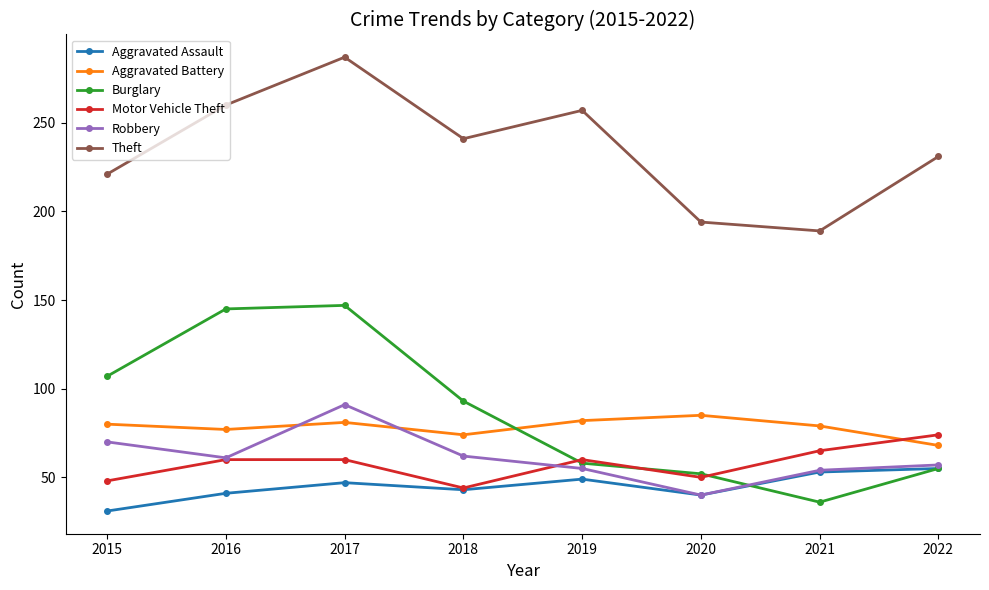

How many values in the Burglary series are below 93?

4